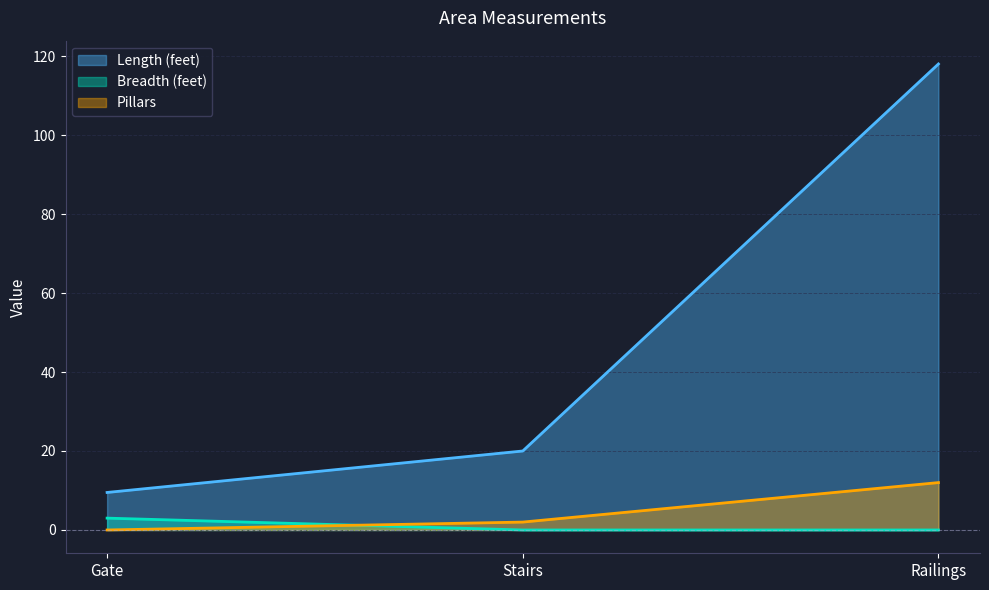

True or false: Length (feet) has a value of 7.3 at Stairs.

False